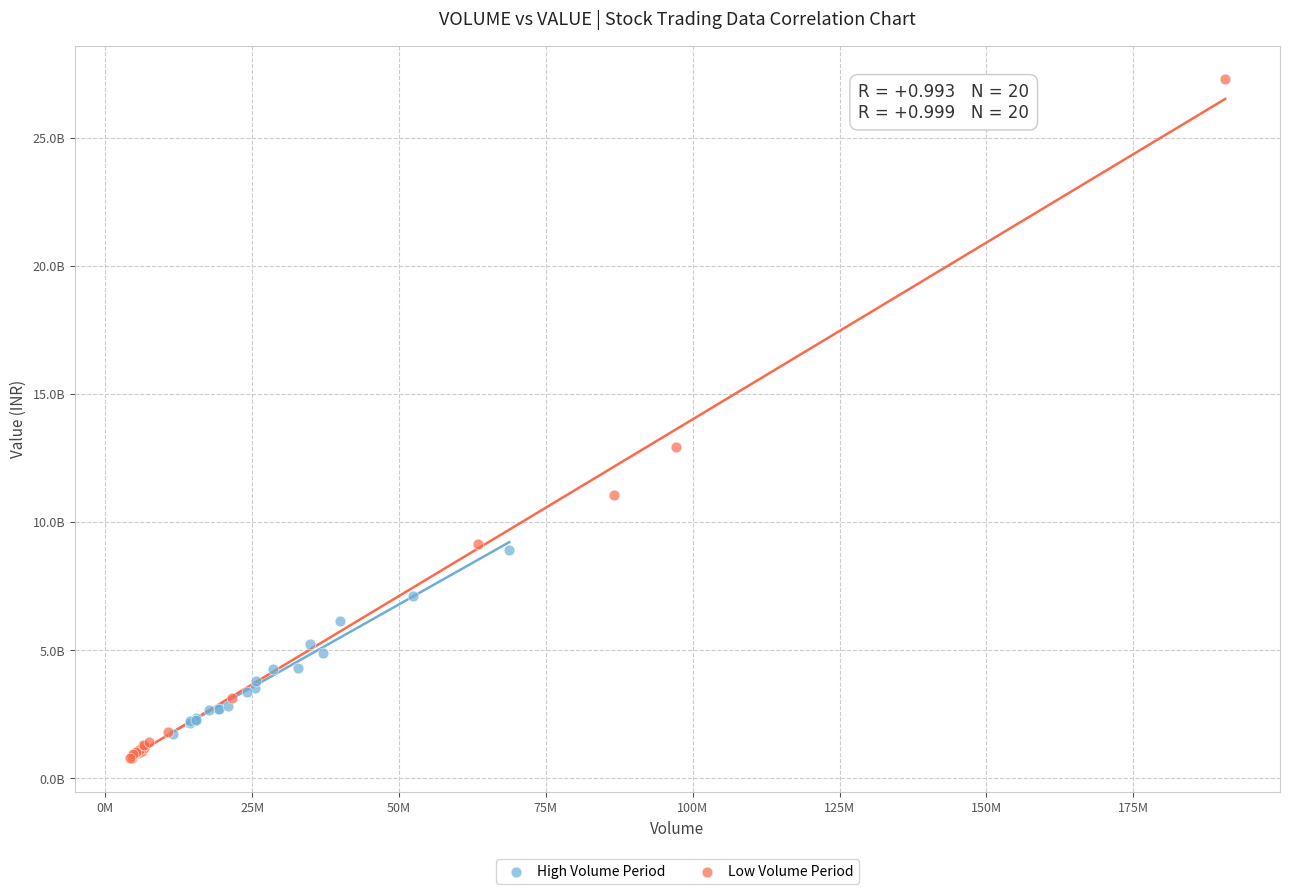

What are all the series names shown in the legend?

High Volume Period, Low Volume Period